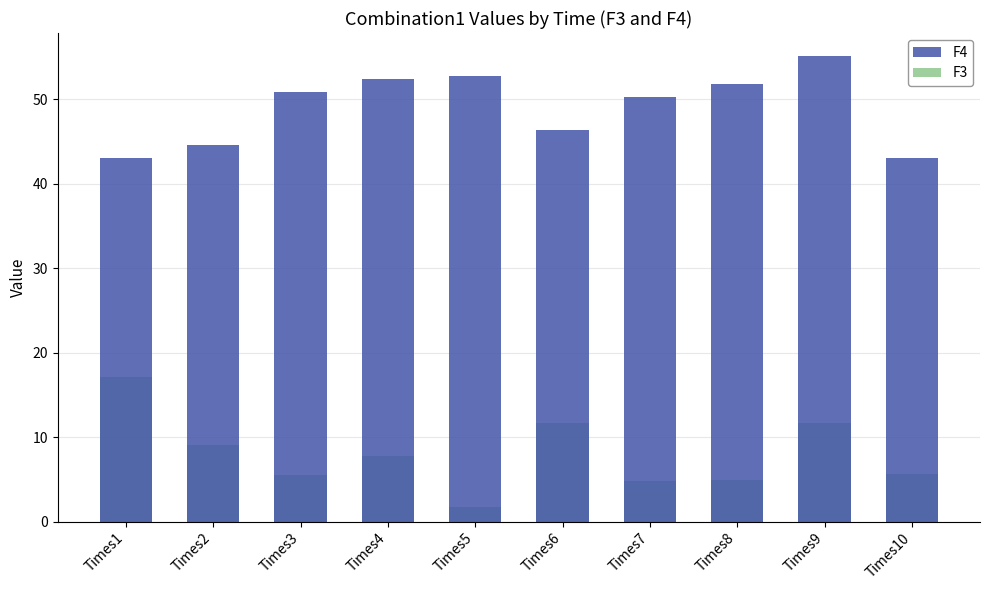

Is it true that F4 equals 43.1 at Times10?

True